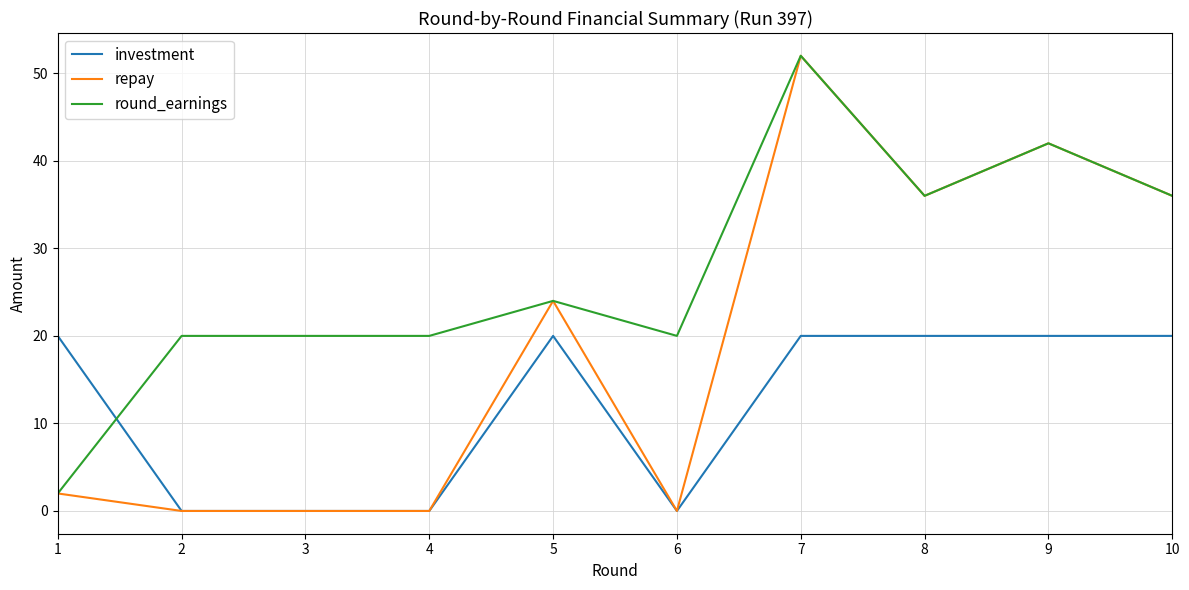

At which label does repay reach its peak?

7